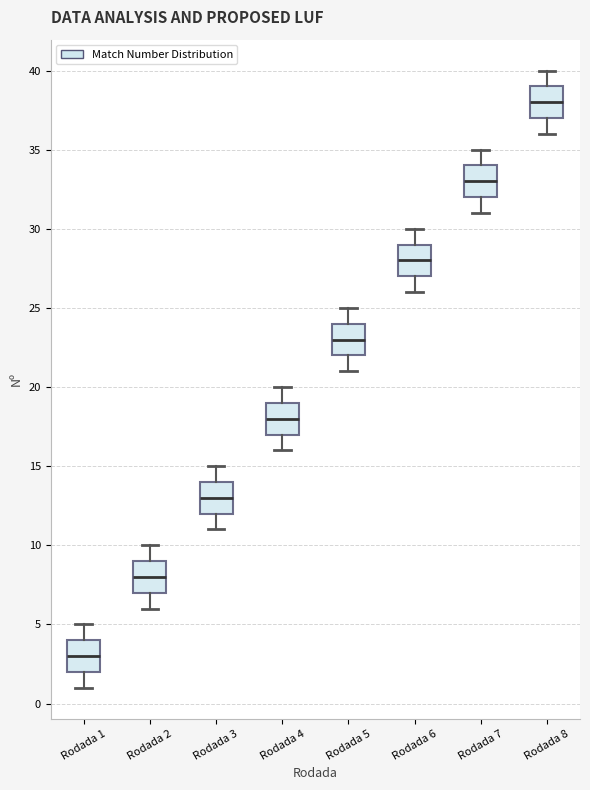

Reading left to right, transcribe this box plot: for each box, give where its median line is, the range the box spans, and where its two whiskers end, as read against the y-axis. The values are not printed on the chart, so give them approximately, as read against the axis.

Rodada 1: median 3, box 2 to 4, whiskers 1 to 5
Rodada 2: median 8, box 7 to 9, whiskers 6 to 10
Rodada 3: median 13, box 12 to 14, whiskers 11 to 15
Rodada 4: median 18, box 17 to 19, whiskers 16 to 20
Rodada 5: median 23, box 22 to 24, whiskers 21 to 25
Rodada 6: median 28, box 27 to 29, whiskers 26 to 30
Rodada 7: median 33, box 32 to 34, whiskers 31 to 35
Rodada 8: median 38, box 37 to 39, whiskers 36 to 40